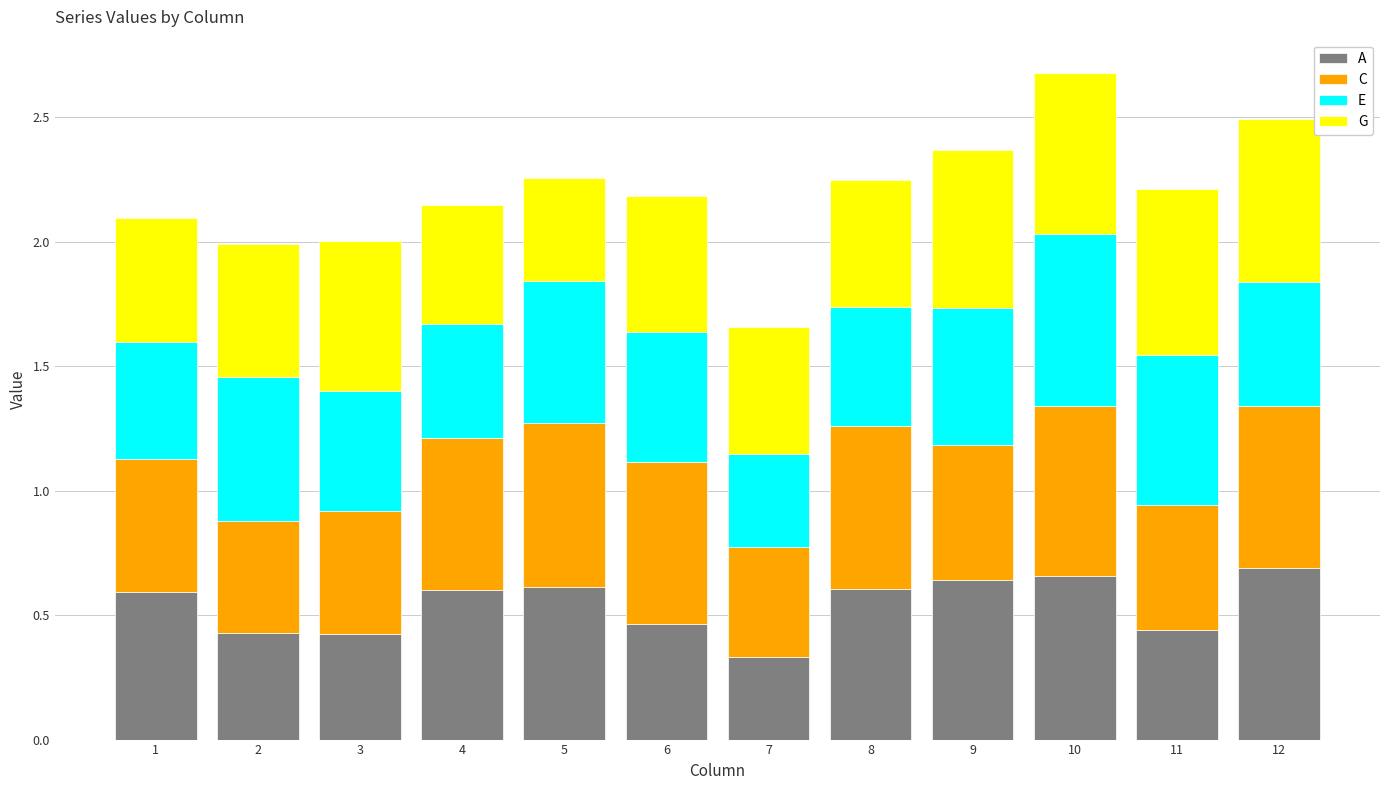

Which category has the lowest value in the A series?

7